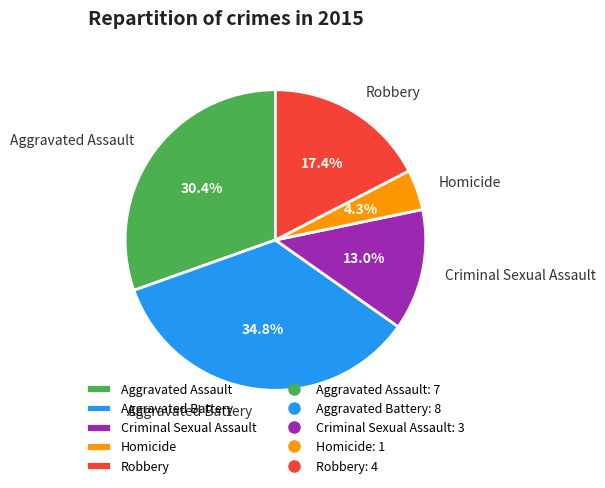

Does Robbery represent more than half of the total?

No